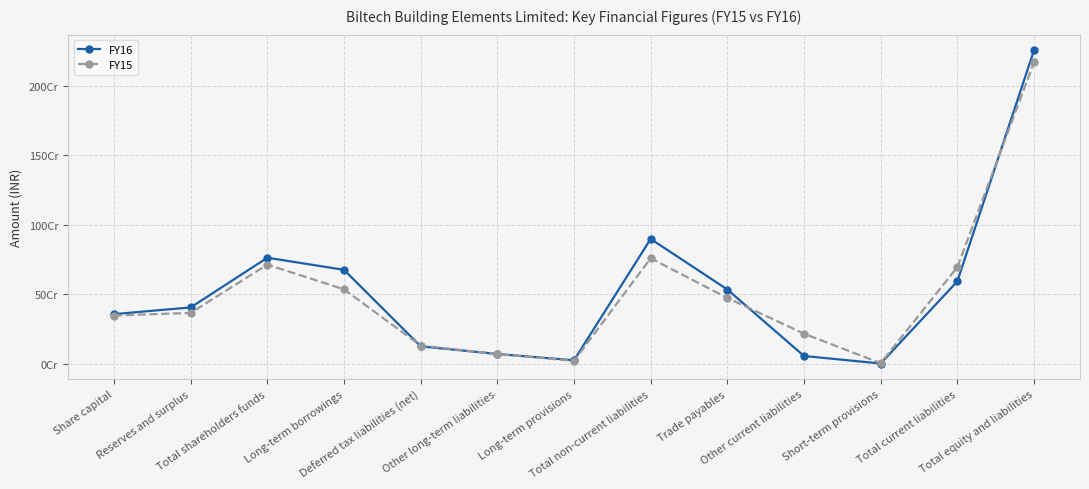

In FY15, how many points are lower than both neighbors (excluding endpoints)?

2